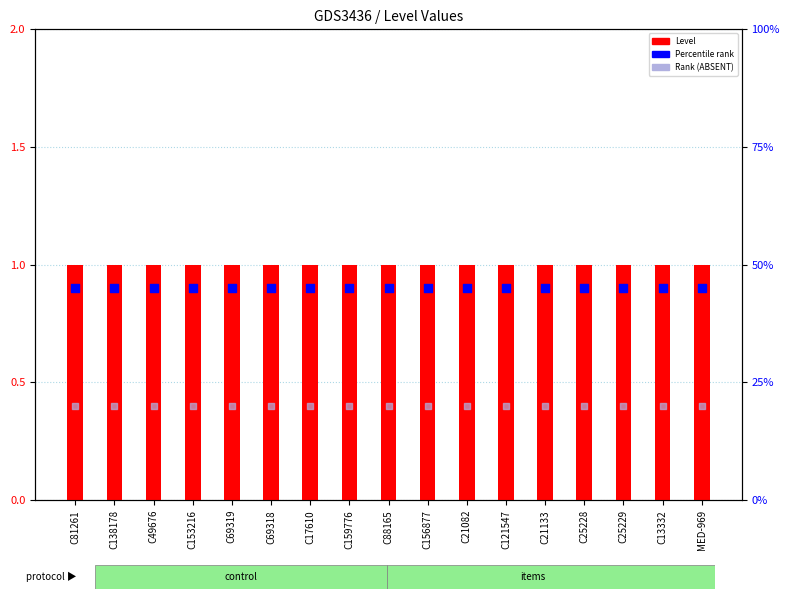

What are all the series names shown in the legend?

Level, Percentile rank, Rank (ABSENT)